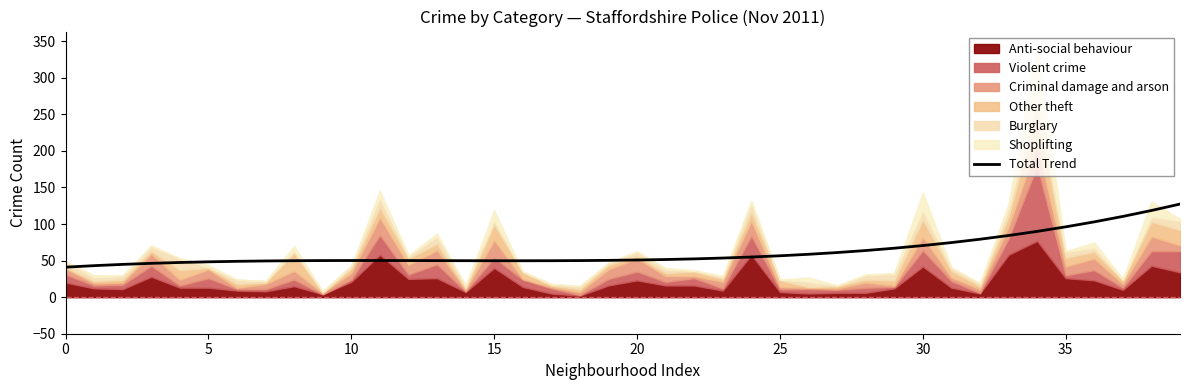

Where is the first local minimum?

16